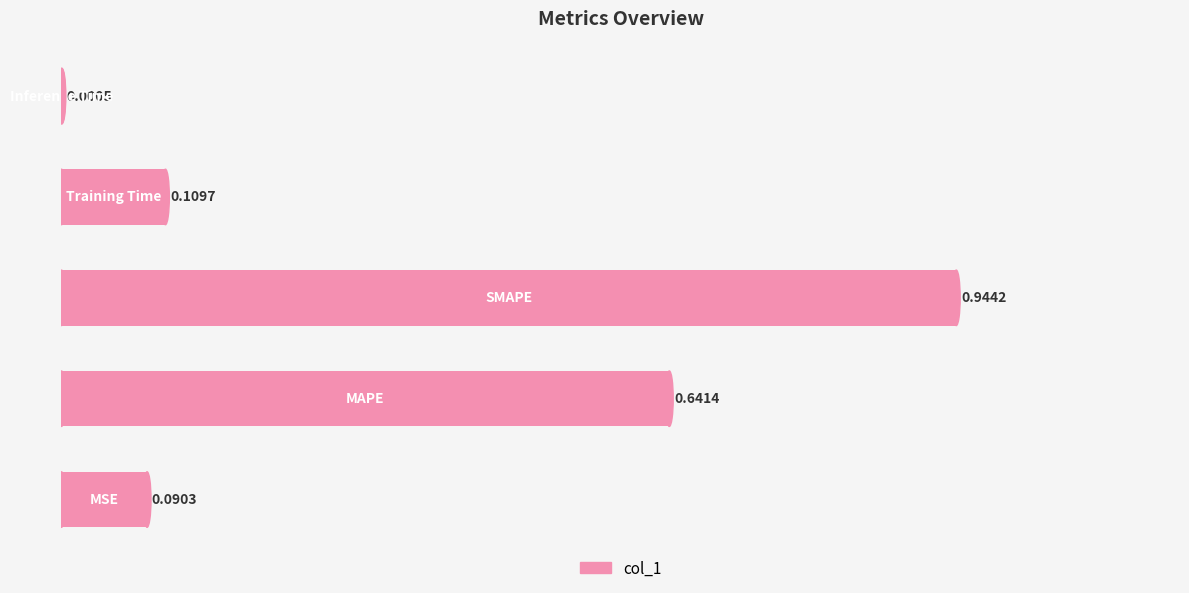

What is the sum of all values?

1.8